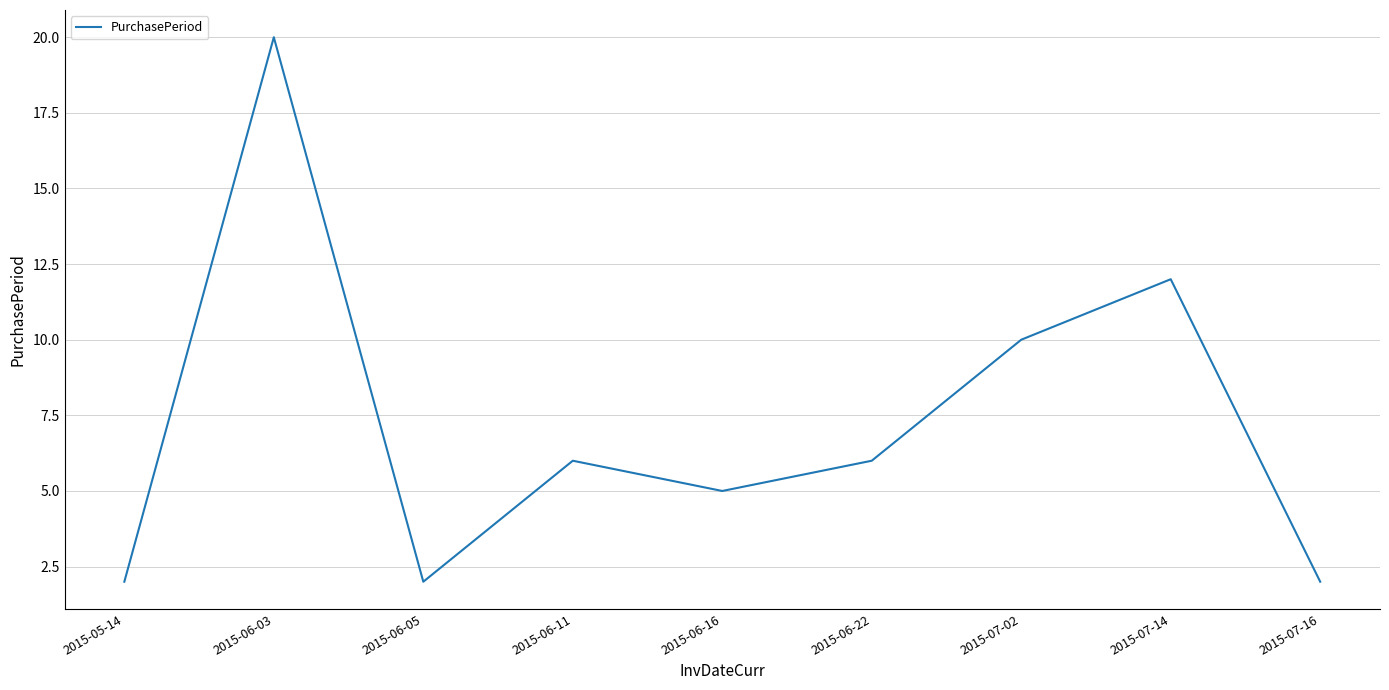

What position from the right is 2015-06-03?

8